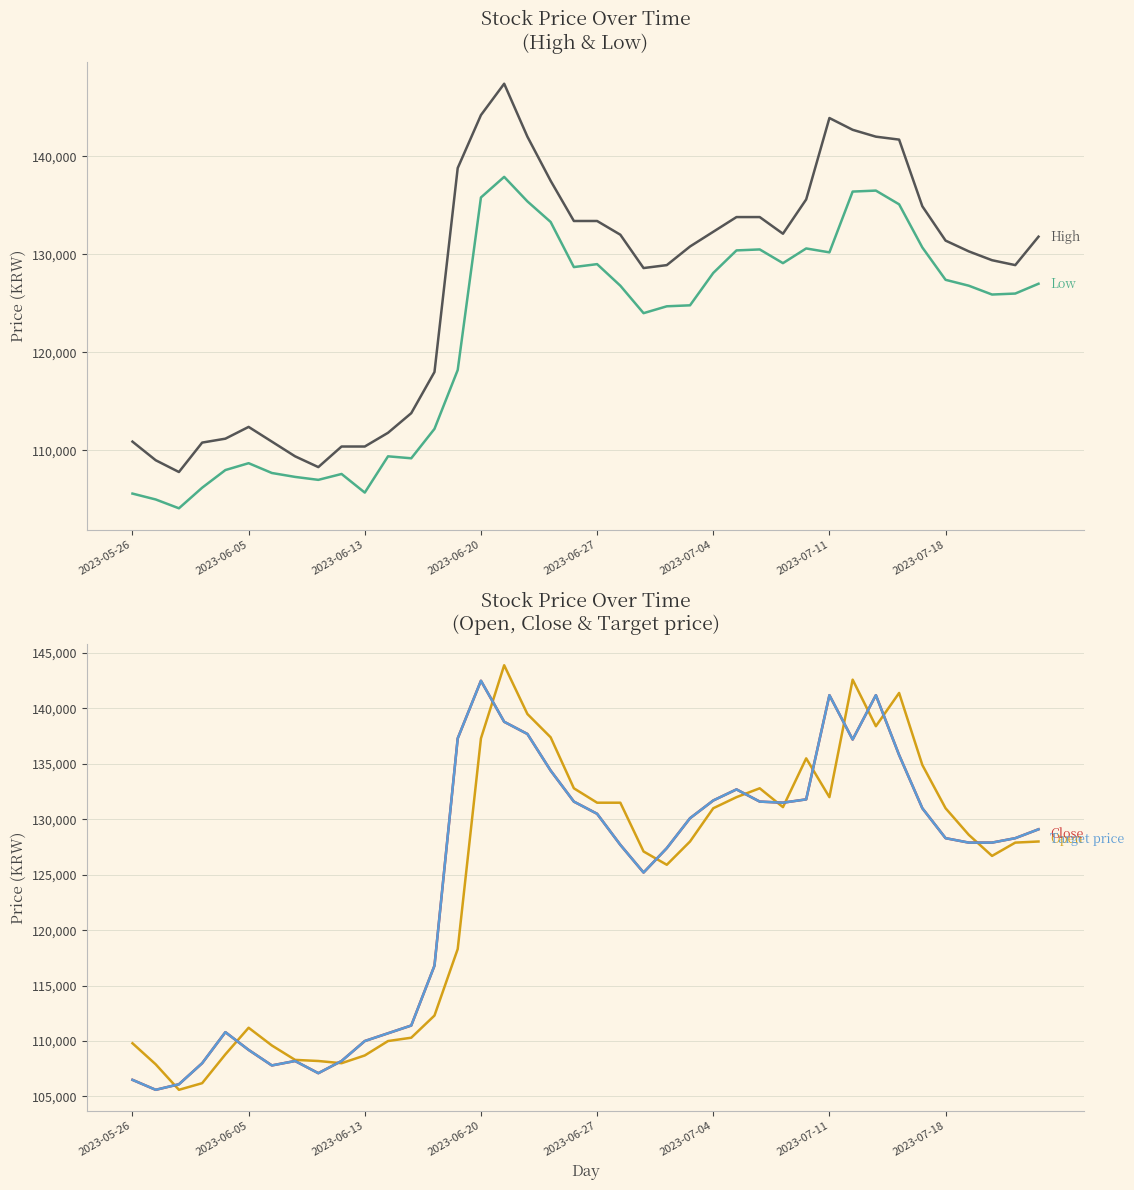

Is it true that Close equals 137300 at 14?

True